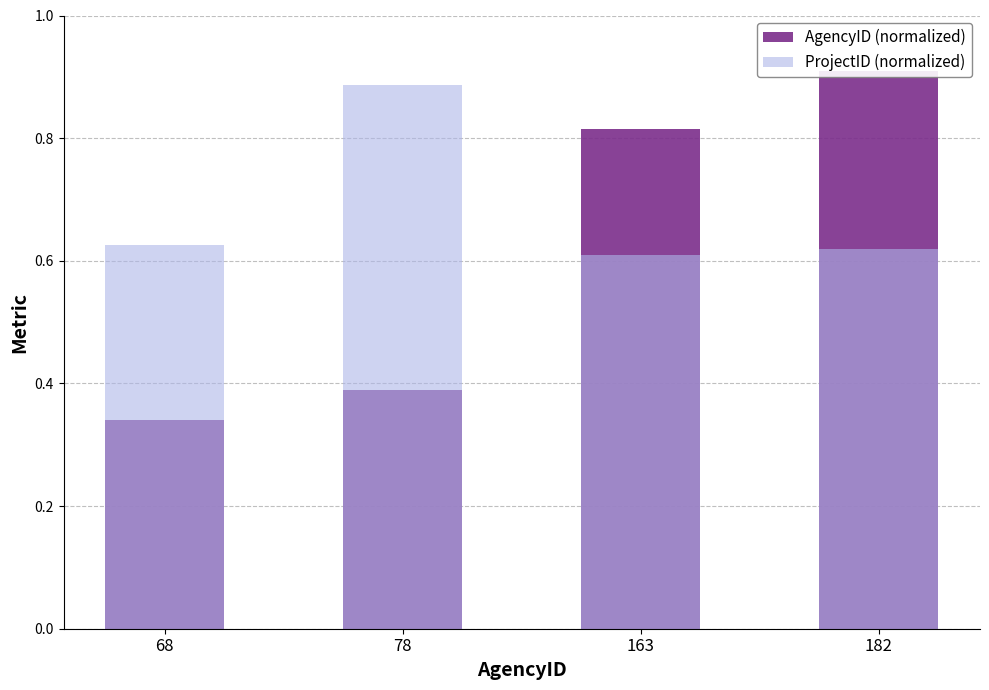

How many bars are there in total?

8